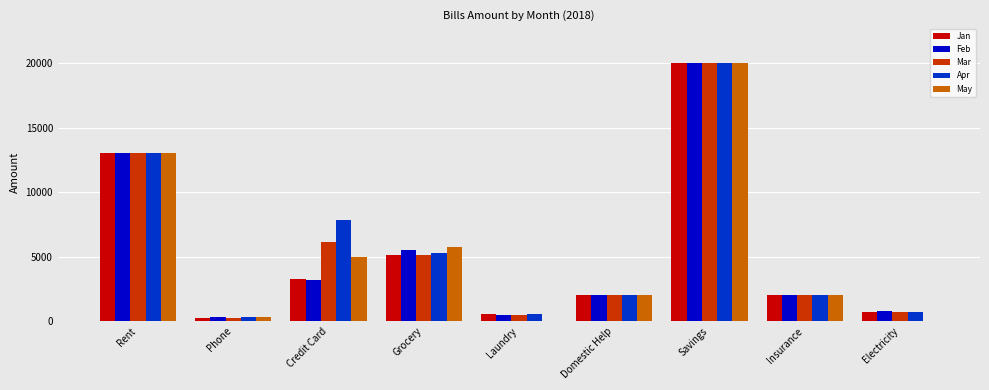

True or false: Jan has a value of 20000 at Savings.

True